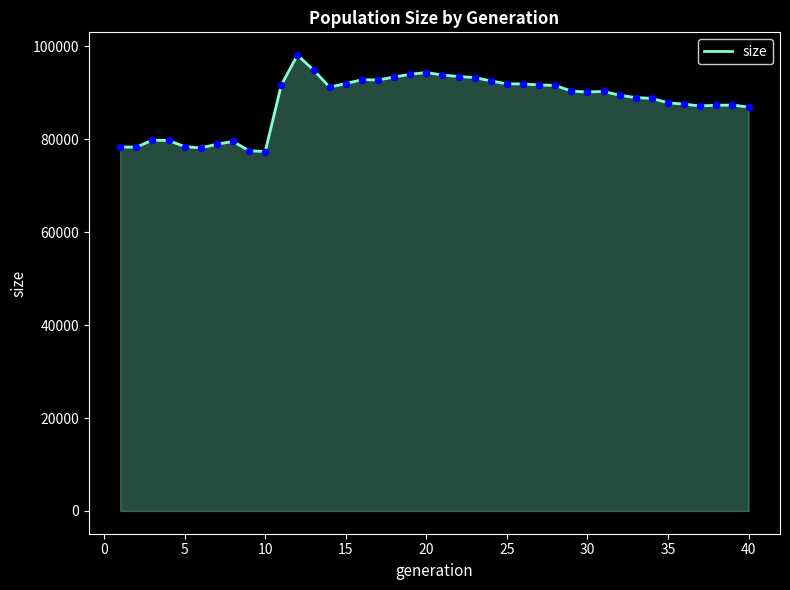

What is the difference between the maximum and minimum values?

20750